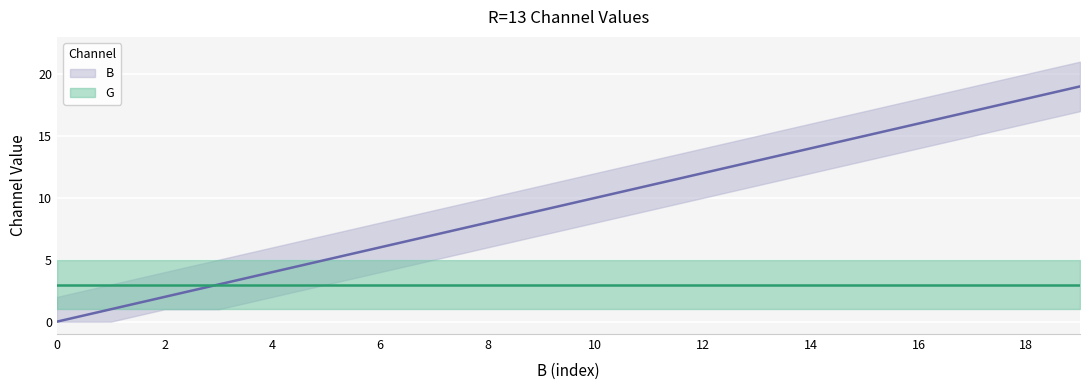

The value at 15 is 15. True or false?

True